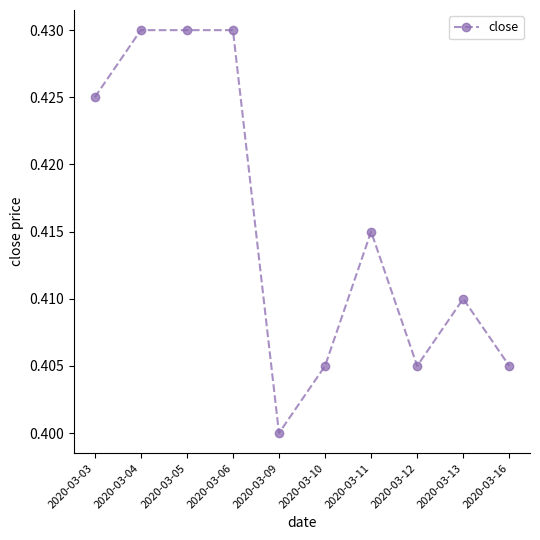

At which category does the chart reach its minimum across all series?

2020-03-09